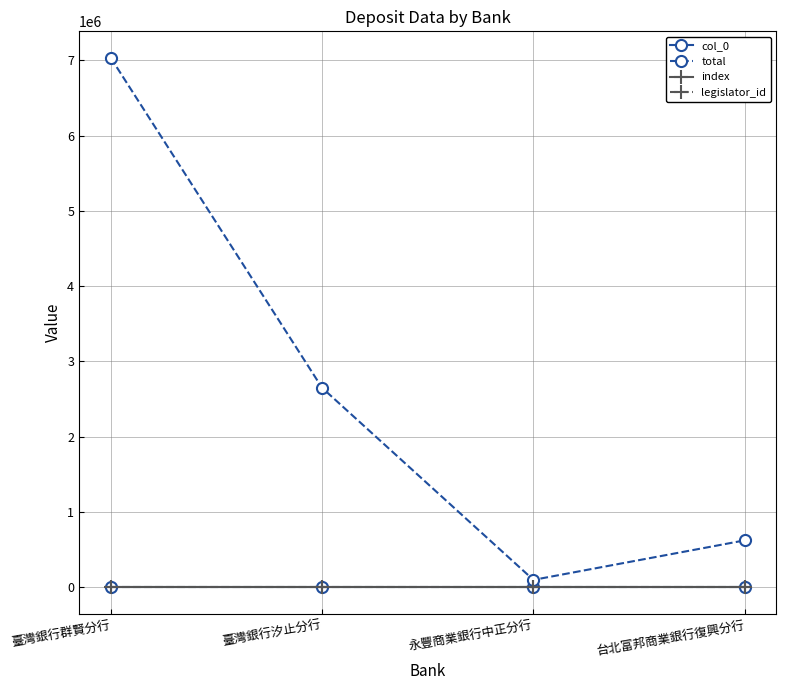

True or false: col_0 and total intersect in this chart.

False